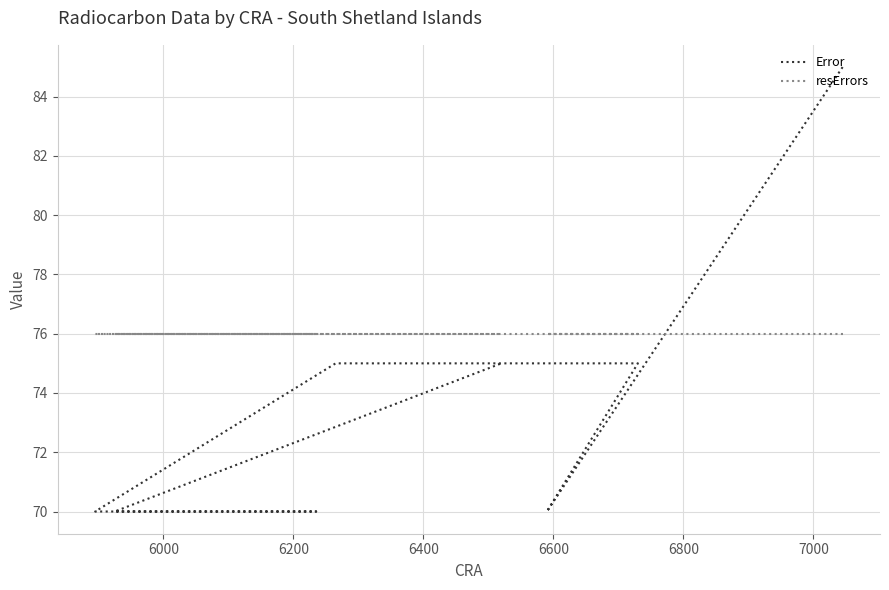

Reading left to right, transcribe all the data shown in this chart.

Error: 85	70	75	75	70	70	70	75
resErrors: 76	76	76	76	76	76	76	76